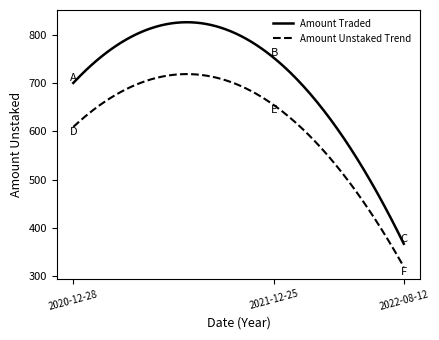

Which series has the largest total across all categories?

Amount Traded